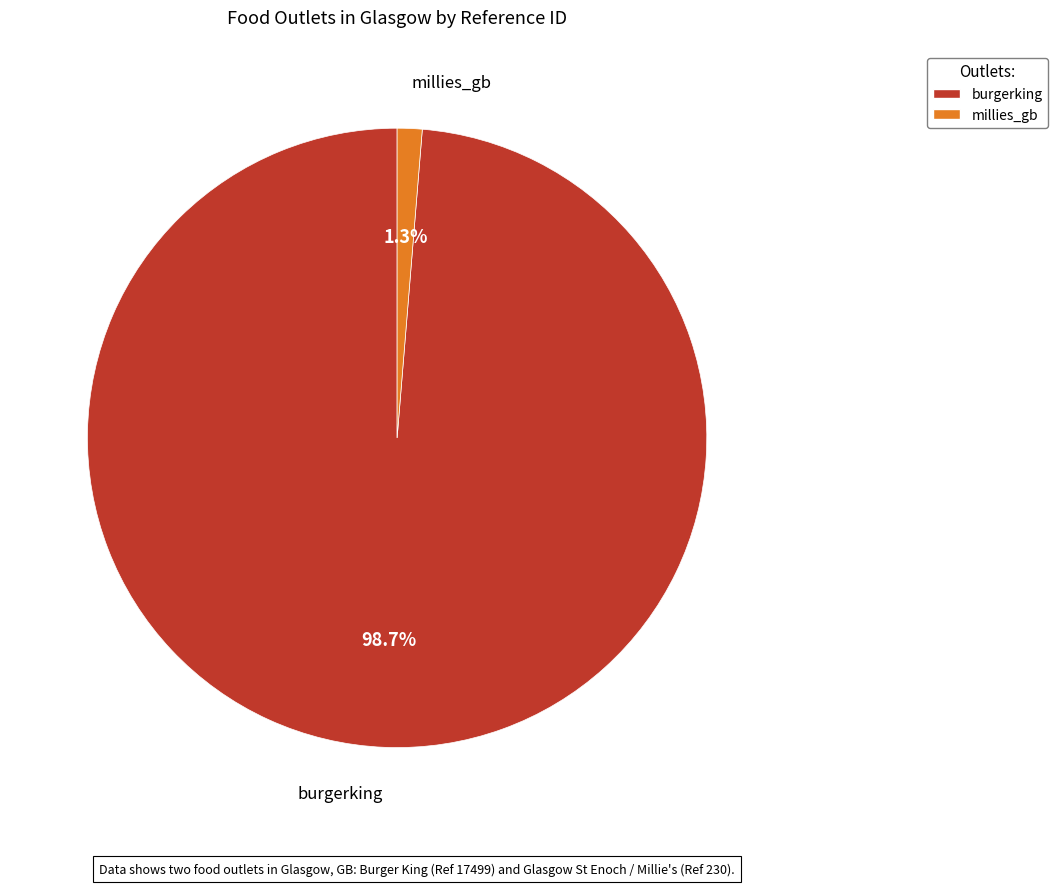

What is the largest slice in the pie chart?

burgerking